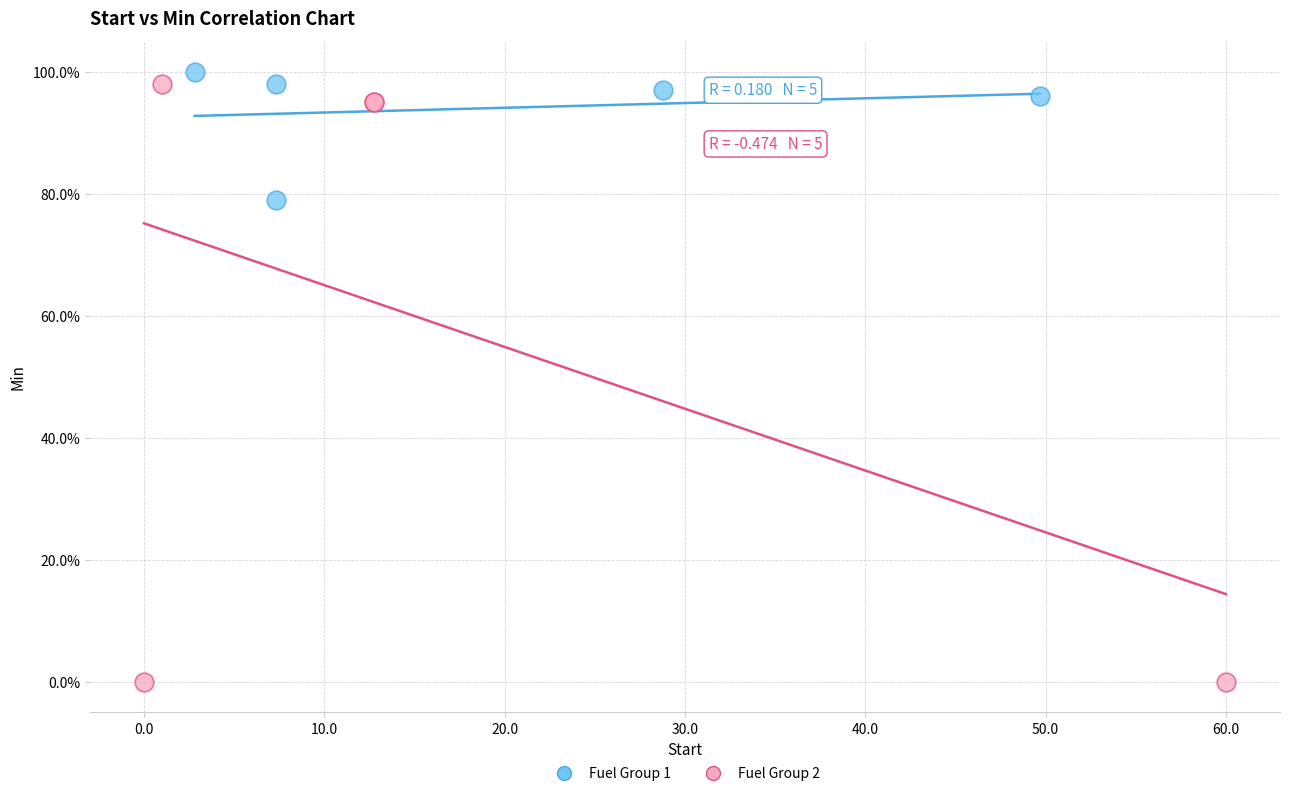

What are all the series names shown in the legend?

Fuel Group 1, Fuel Group 2